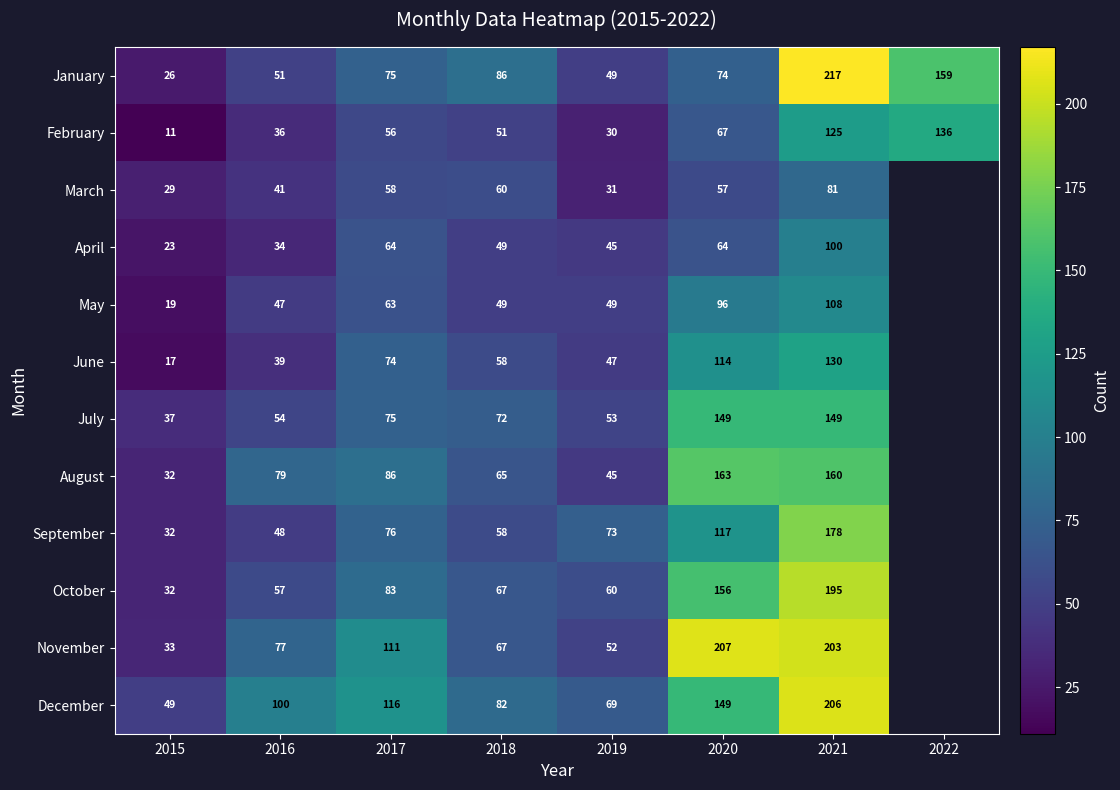

What is the difference between the highest and lowest values at 2015?

38